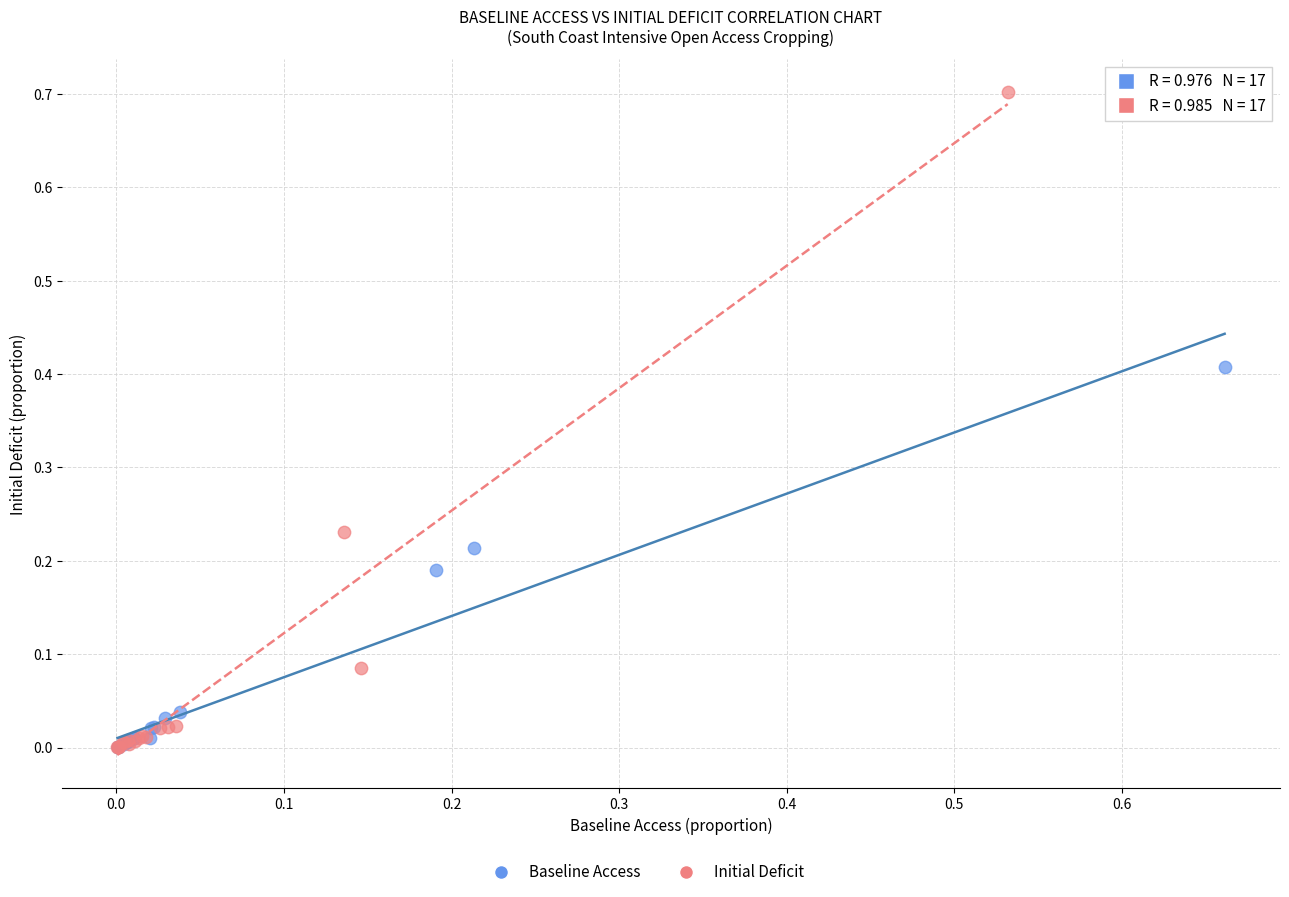

Which series contains the highest Y value?

Initial Deficit